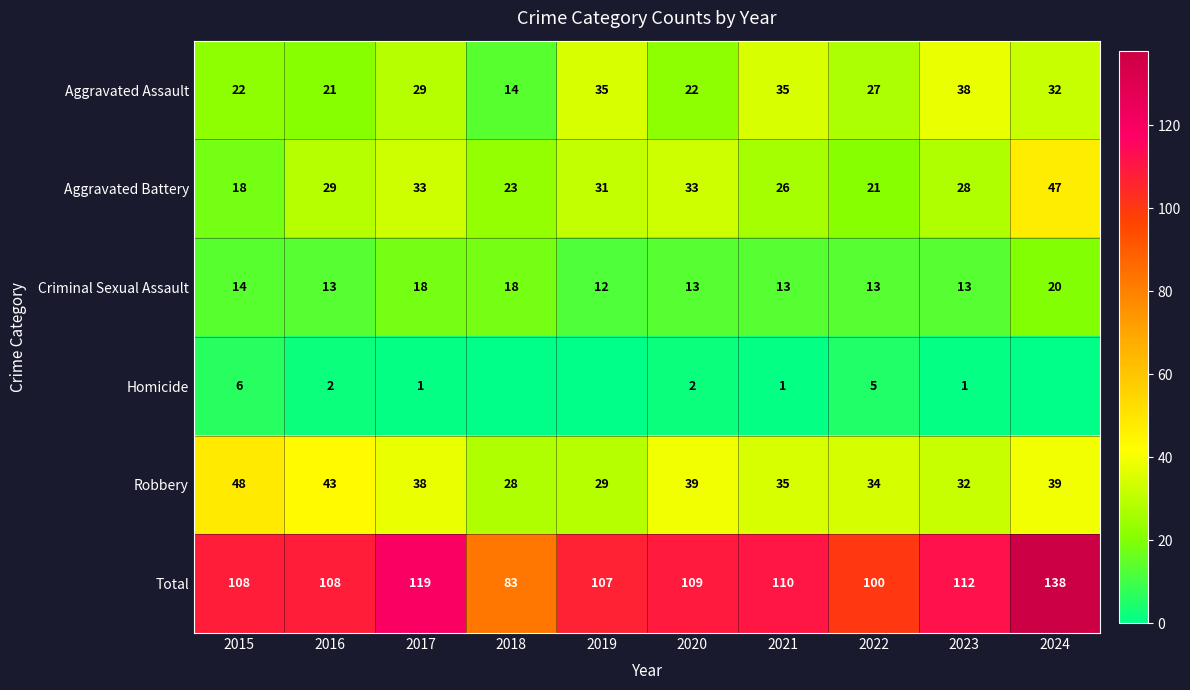

What is the spread (max minus min) of values at 2015?

102